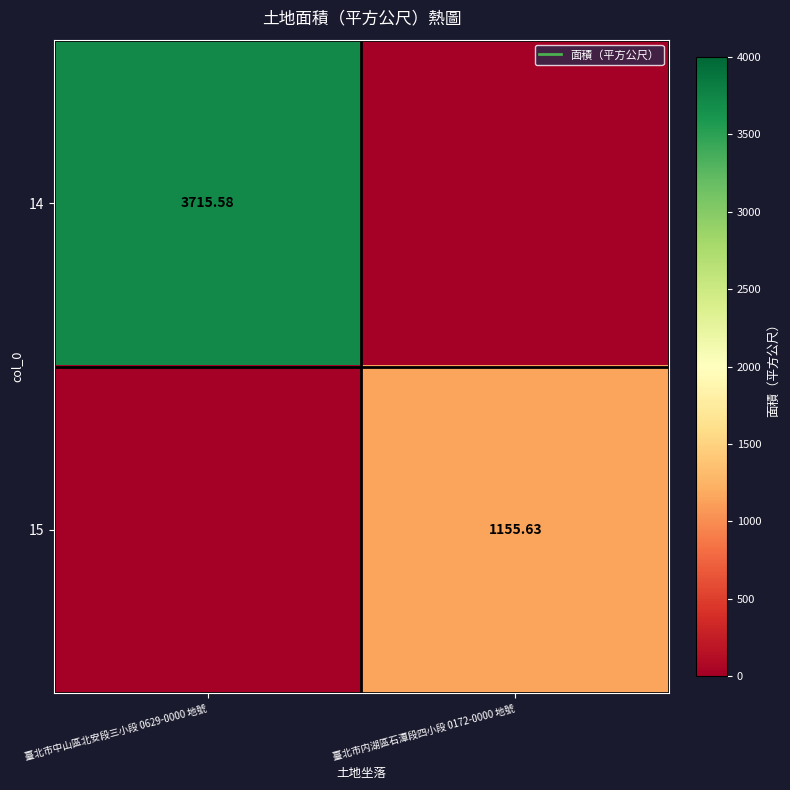

The 14 series shows -1634.4 at 臺北市内湖區石潭段四小段 0172-0000 地號. True or false?

False